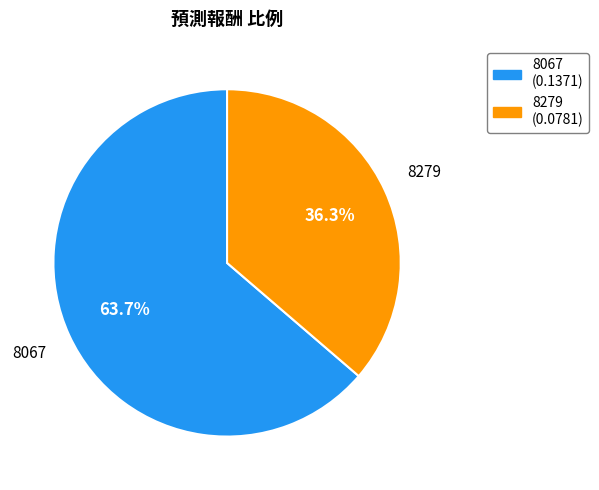

To the nearest percent, what is the combined percentage of 8067 and 8279?

100%